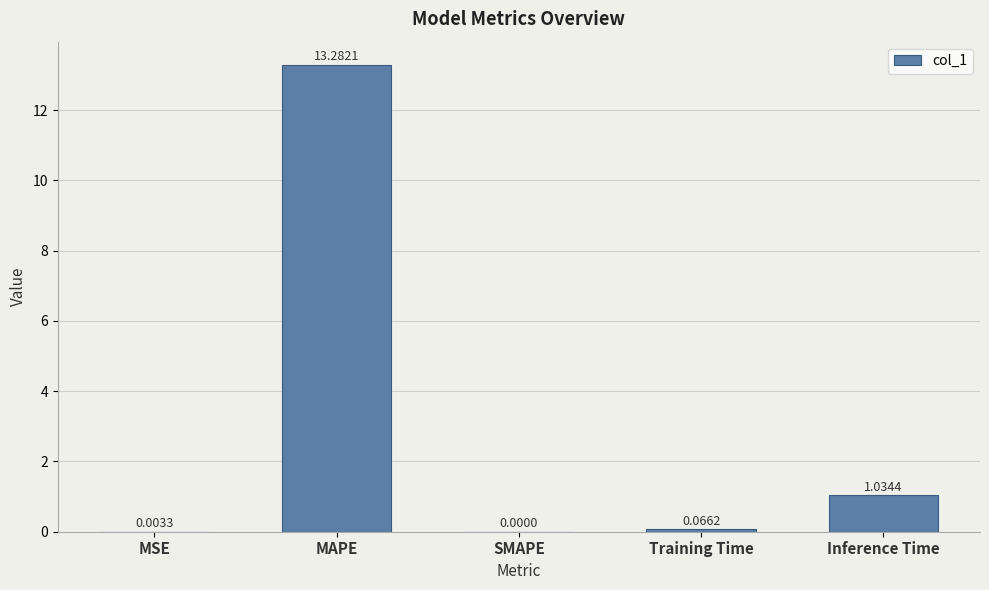

Approximately how many times larger is the value at MAPE compared to Inference Time?

12.8